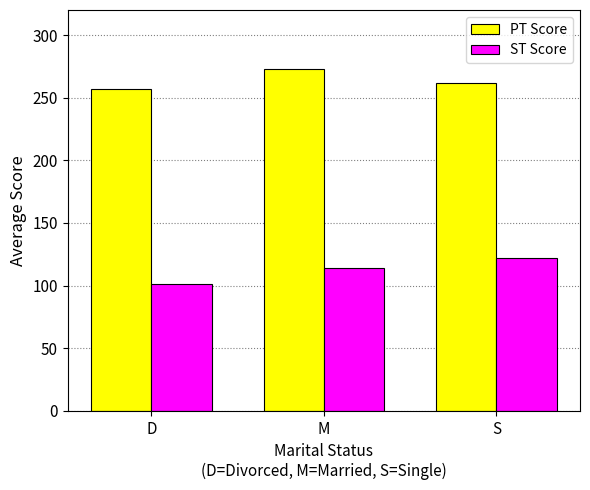

What is the label of the 1st bar from the right?

S